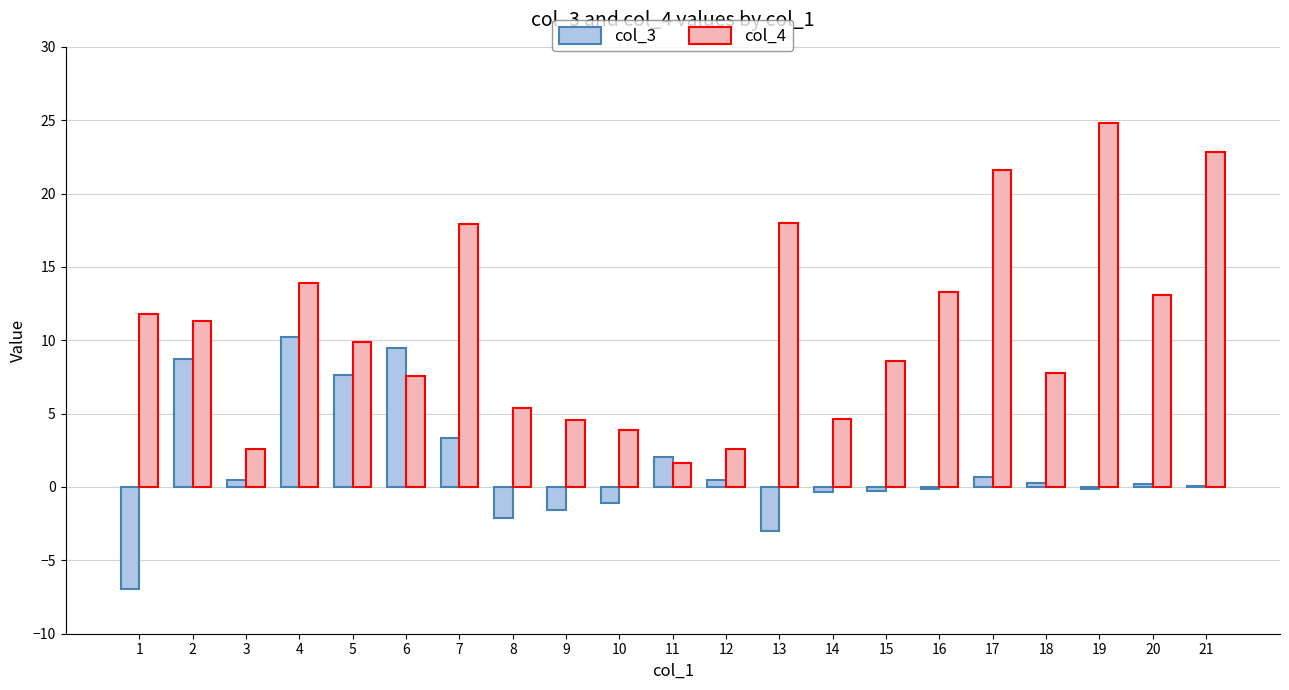

Is it true that col_3 equals -2.1 at 8?

True